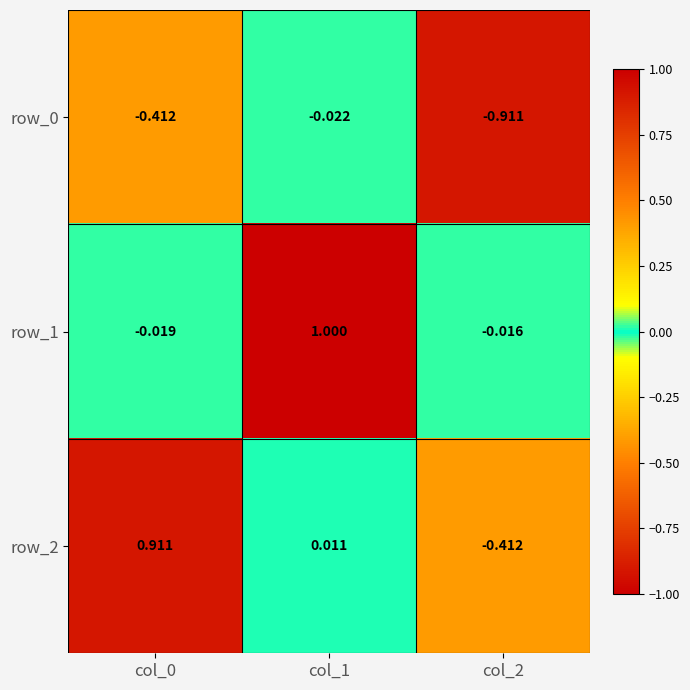

Is the value of row_2 at col_2 greater than the value of row_0 at col_1?

No